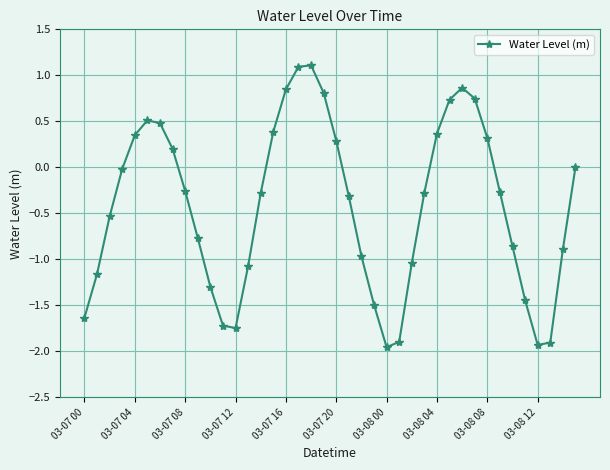

What is the average value?

-0.4